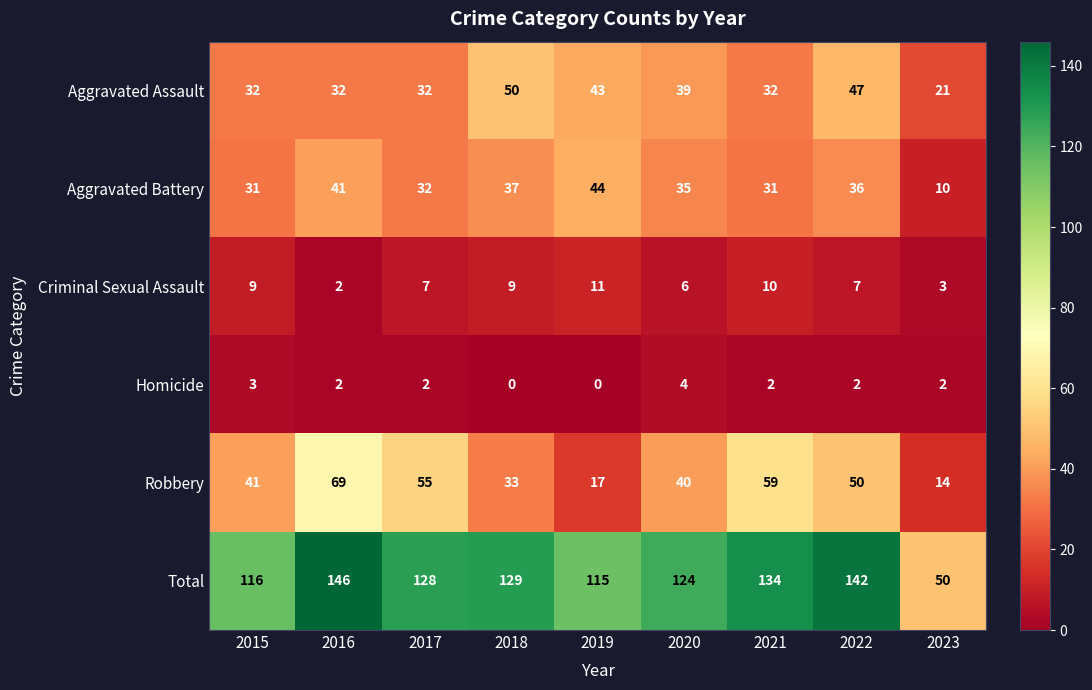

Is it true that Homicide equals 2 at 2016?

True